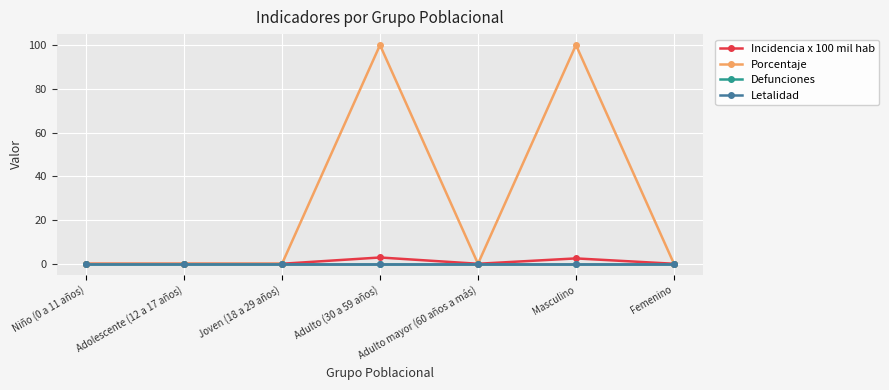

Reading left to right, transcribe all the data shown in this chart.

Incidencia x 100 mil hab: Niño (0 a 11 años)=0.0	Adolescente (12 a 17 años)=0.0	Joven (18 a 29 años)=0.0	Adulto (30 a 59 años)=2.9	Adulto mayor (60 años a más)=0.0	Masculino=2.5	Femenino=0.0
Porcentaje: Niño (0 a 11 años)=0.0	Adolescente (12 a 17 años)=0.0	Joven (18 a 29 años)=0.0	Adulto (30 a 59 años)=100.0	Adulto mayor (60 años a más)=0.0	Masculino=100.0	Femenino=0.0
Defunciones: Niño (0 a 11 años)=0.0	Adolescente (12 a 17 años)=0.0	Joven (18 a 29 años)=0.0	Adulto (30 a 59 años)=0.0	Adulto mayor (60 años a más)=0.0	Masculino=0.0	Femenino=0.0
Letalidad: Niño (0 a 11 años)=0.0	Adolescente (12 a 17 años)=0.0	Joven (18 a 29 años)=0.0	Adulto (30 a 59 años)=0.0	Adulto mayor (60 años a más)=0.0	Masculino=0.0	Femenino=0.0